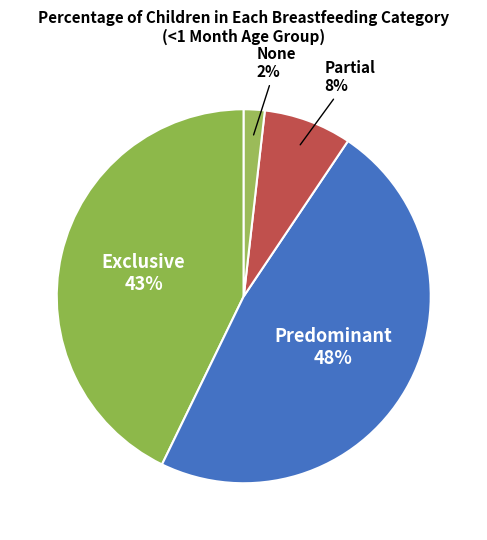

Is Predominant the majority of the pie?

No